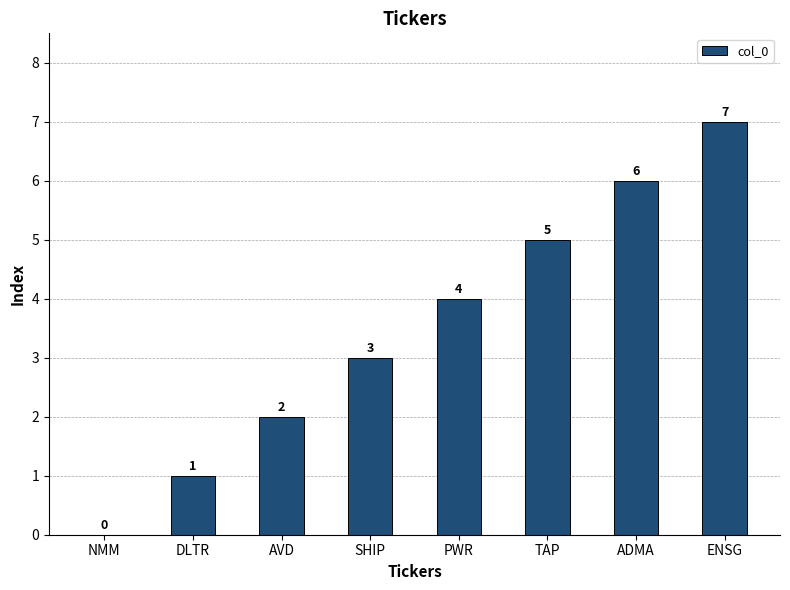

What is the approximate value at AVD?

2